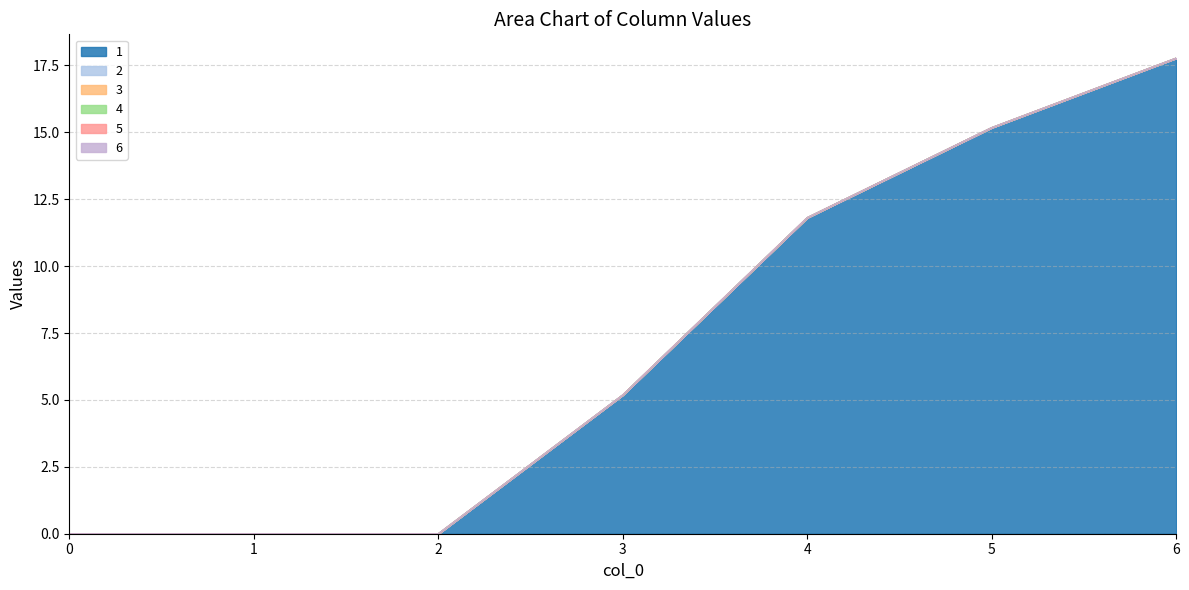

Reading right to left, extract all data points from this chart.

1: 6=17.8	5=15.2	4=11.8	3=5.2	2=0.0	1=0.0	0=0.0
2: 6=0.0	5=0.0	4=0.0	3=0.0	2=0.0	1=0.0	0=0.0
3: 6=0.0	5=0.0	4=0.0	3=0.0	2=0.0	1=0.0	0=0.0
4: 6=0.0	5=0.0	4=0.0	3=0.0	2=0.0	1=0.0	0=0.0
5: 6=0.0	5=0.0	4=0.0	3=0.0	2=0.0	1=0.0	0=0.0
6: 6=0.0	5=0.0	4=0.0	3=0.0	2=0.0	1=0.0	0=0.0